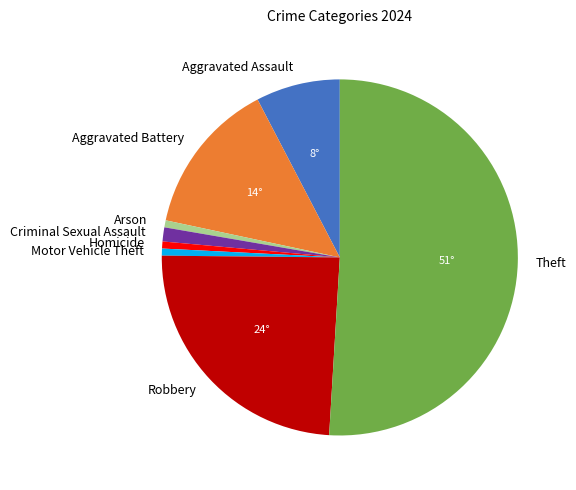

Is the sum of Aggravated Battery and Robbery greater than half?

No